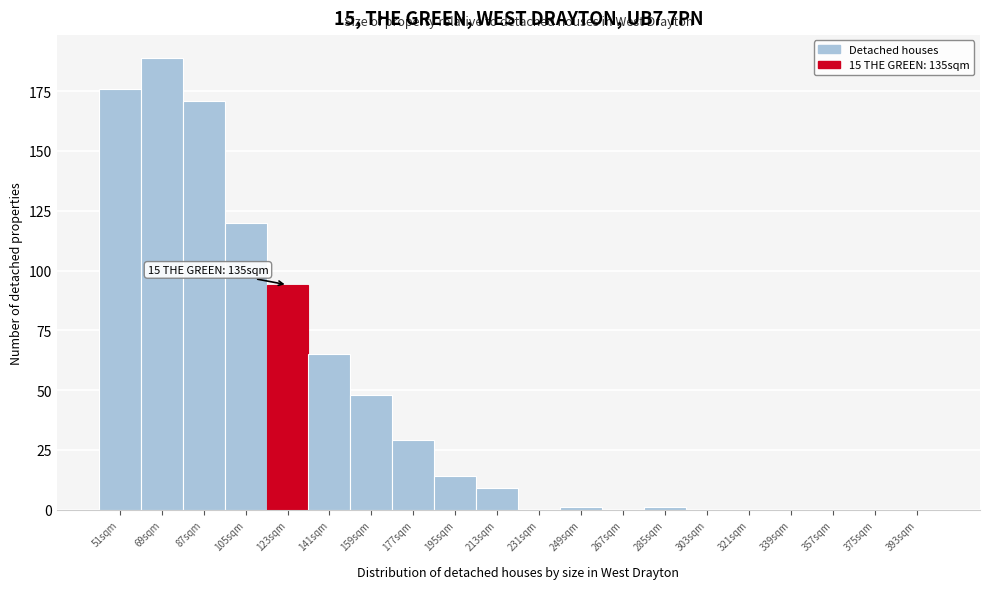

Reading left to right, extract all data points from this chart.

51sqm=176	69sqm=189	87sqm=171	105sqm=120	123sqm=94	141sqm=65	159sqm=48	177sqm=29	195sqm=14	213sqm=9	231sqm=0	249sqm=1	267sqm=0	285sqm=1	303sqm=0	321sqm=0	339sqm=0	357sqm=0	375sqm=0	393sqm=0